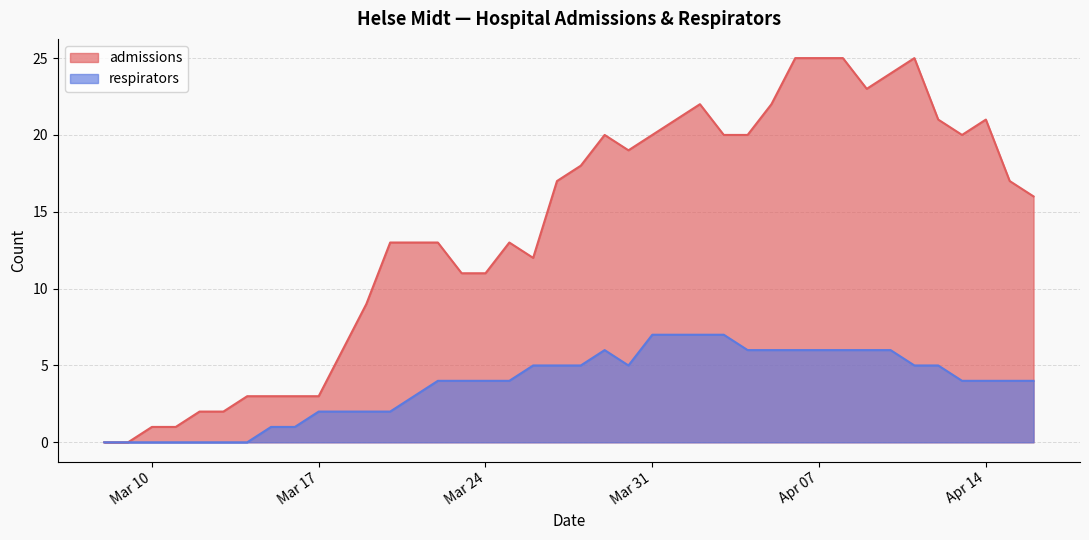

What is the difference between the maximum and minimum values in the admissions series?

25